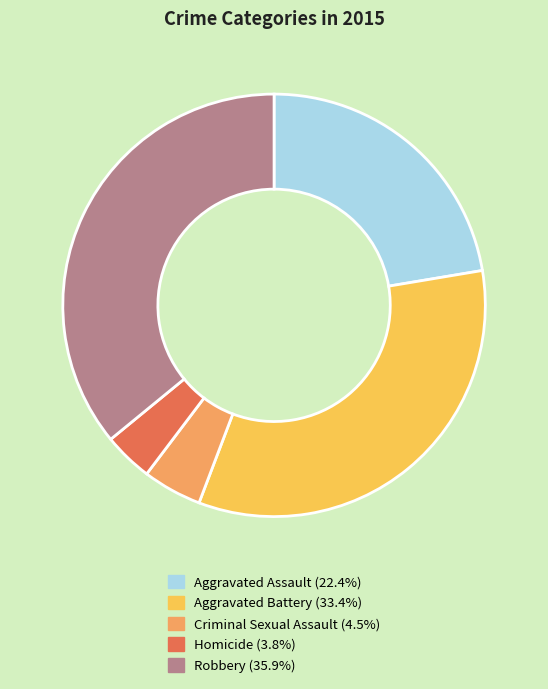

Combined, do Robbery and Aggravated Assault account for over 50%?

Yes